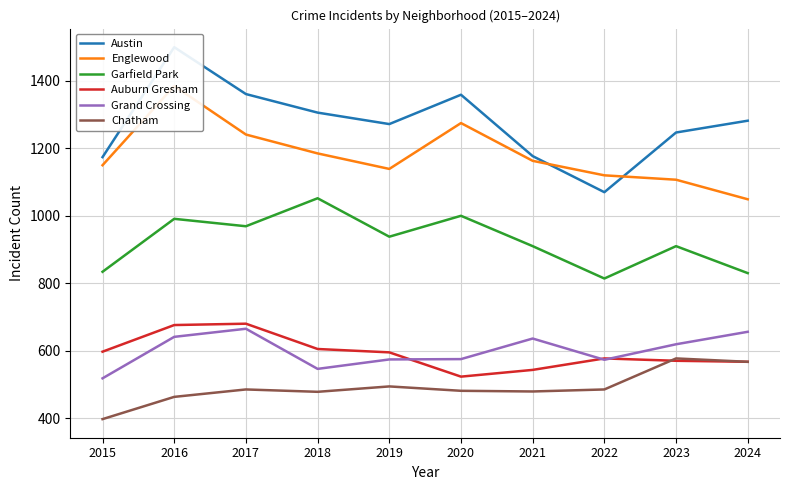

Does the chart have visible grid lines?

Yes